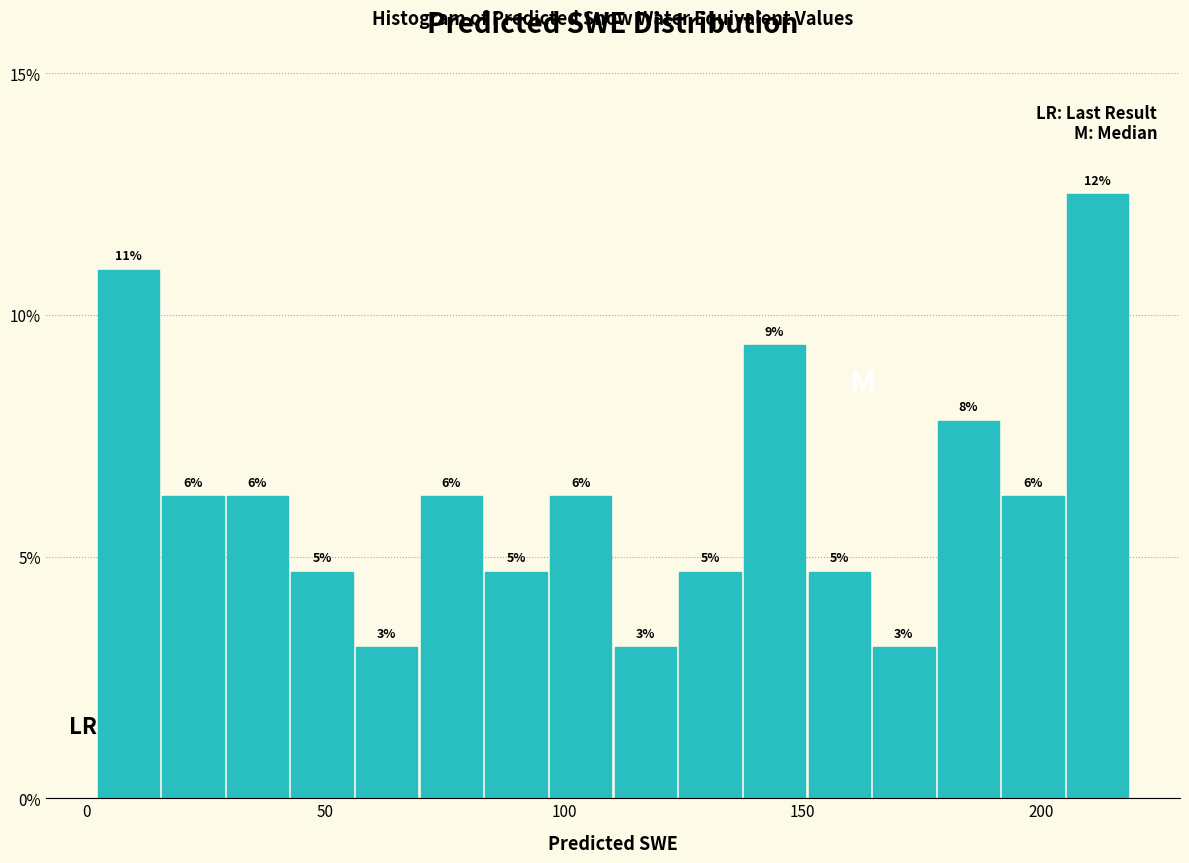

Read against the x-axis, roughly where is the centre of the tallest bar?

210